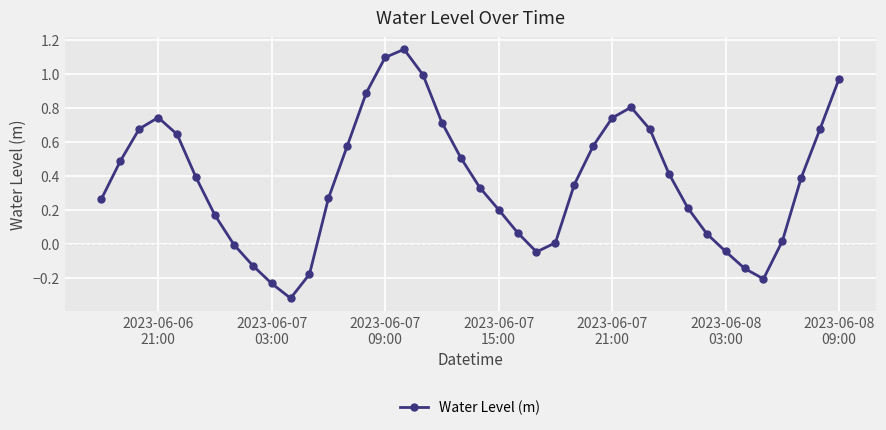

How many interior local peaks (higher than both neighbors) does the data have?

3